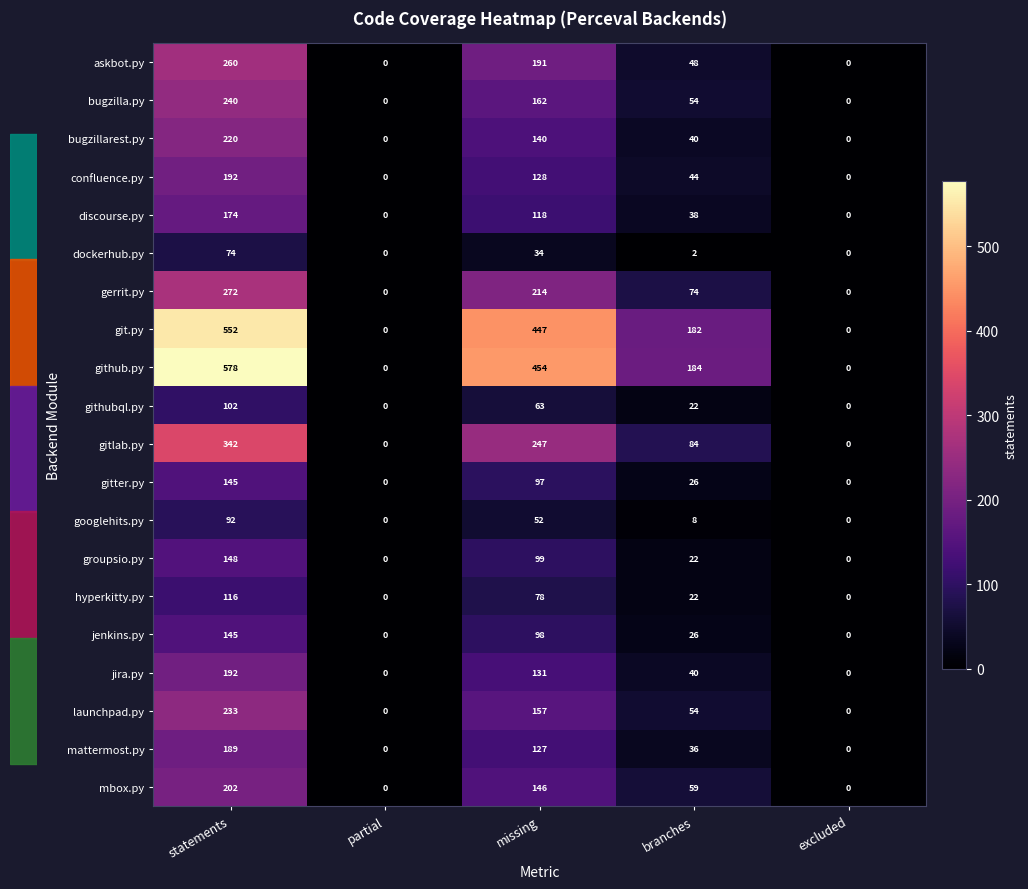

What is the total value across all series at branches?

1065